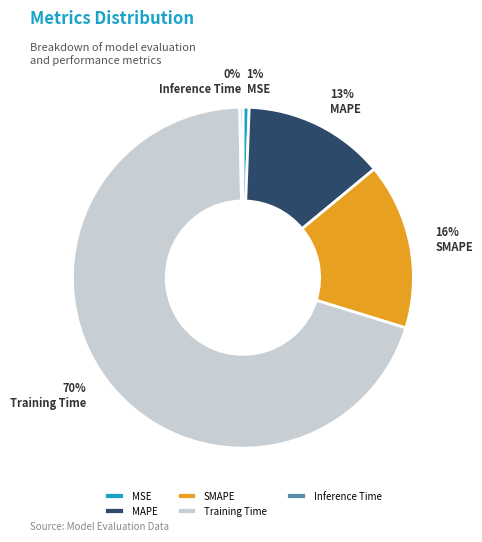

To the nearest percent, what is the average slice percentage?

20%